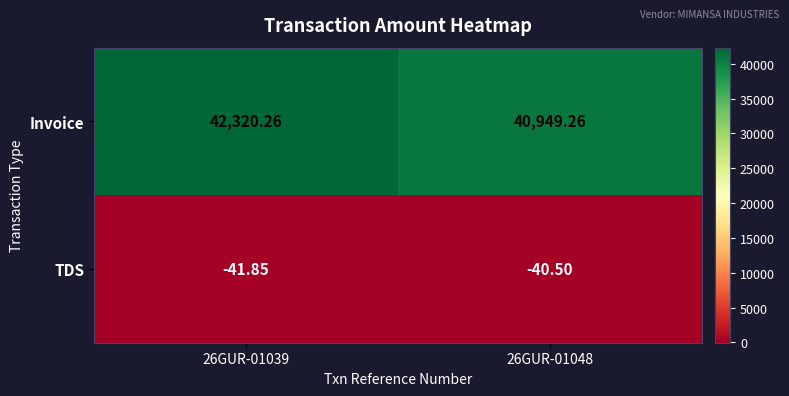

Is the value of TDS at 26GUR-01048 greater than the value of Invoice at 26GUR-01048?

No